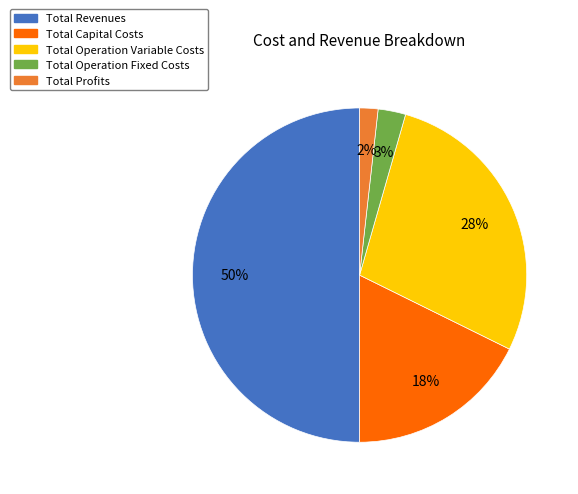

What percentage is the Total Profits slice, to the nearest percent?

2%